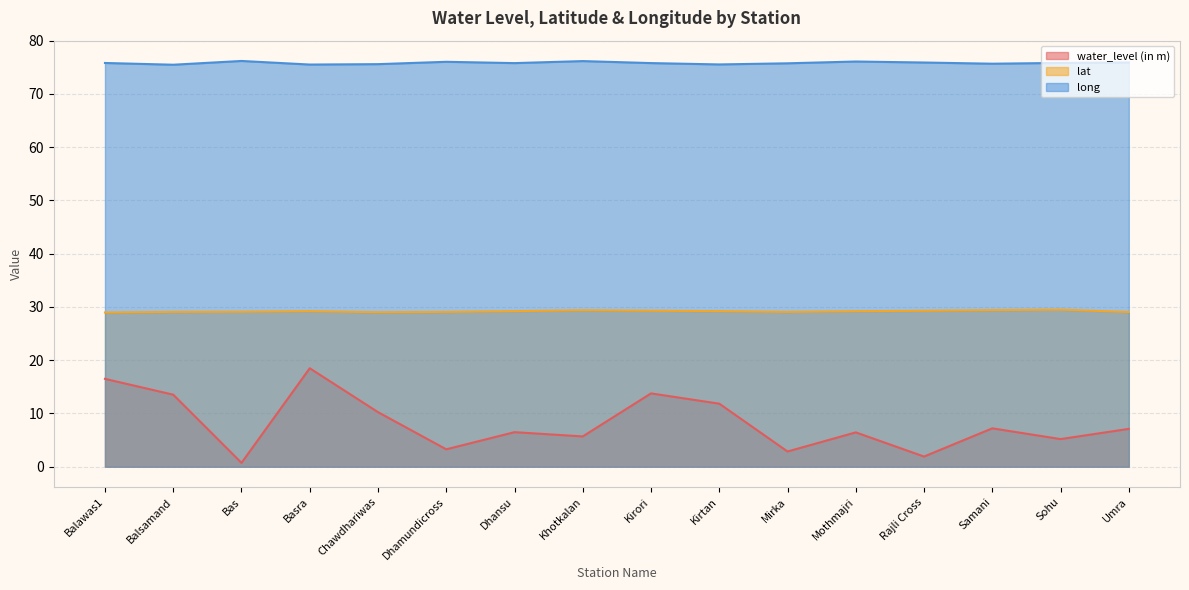

Read the lat value at Samani.

29.4